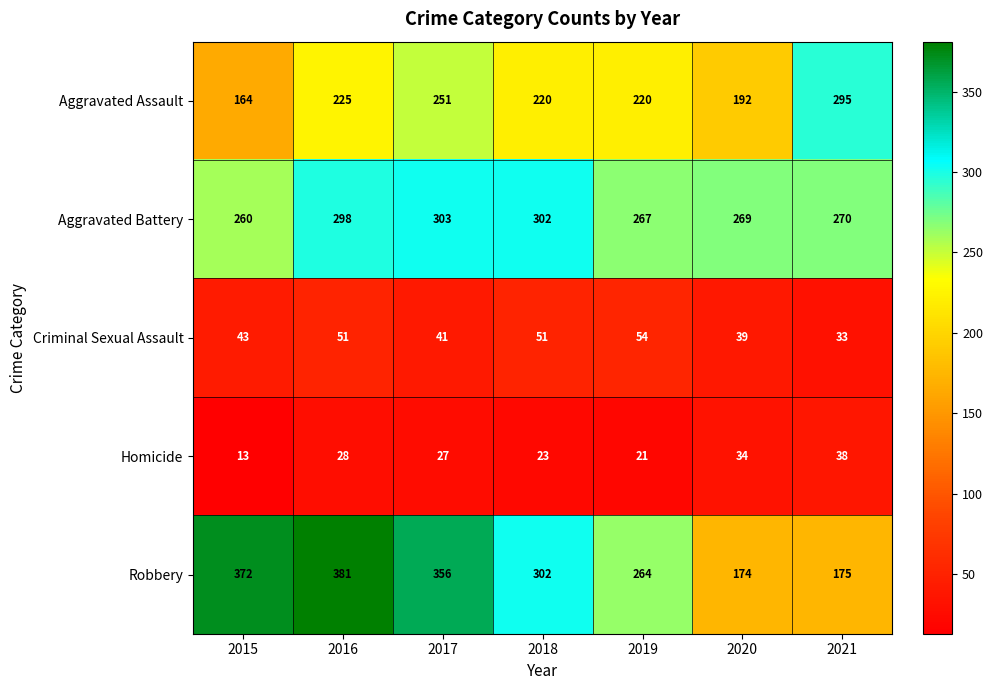

Where does the Robbery series first go above 302?

2015